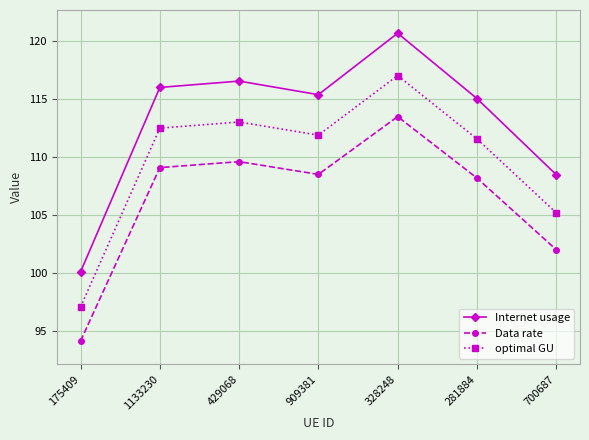

Is the value of optimal GU at 700687 greater than the value of Internet usage at 700687?

No